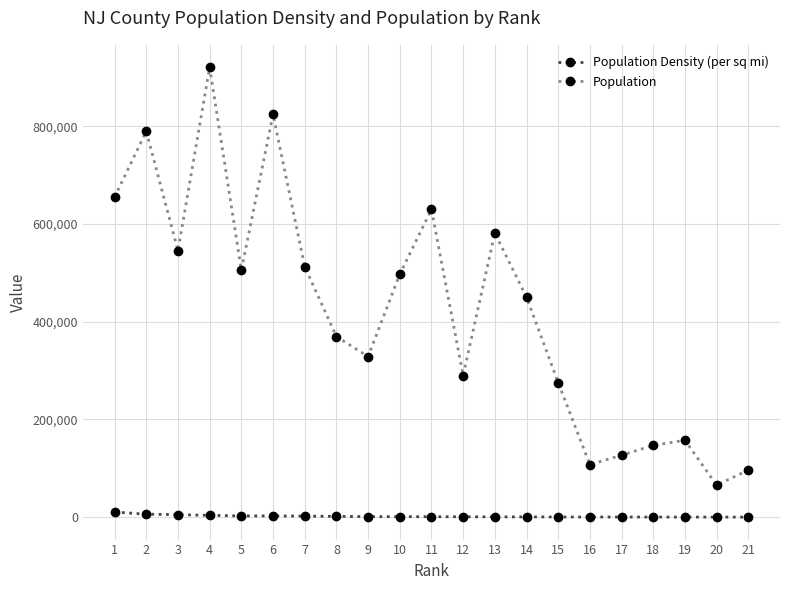

Which series changed the most between 18 and 21?

Population